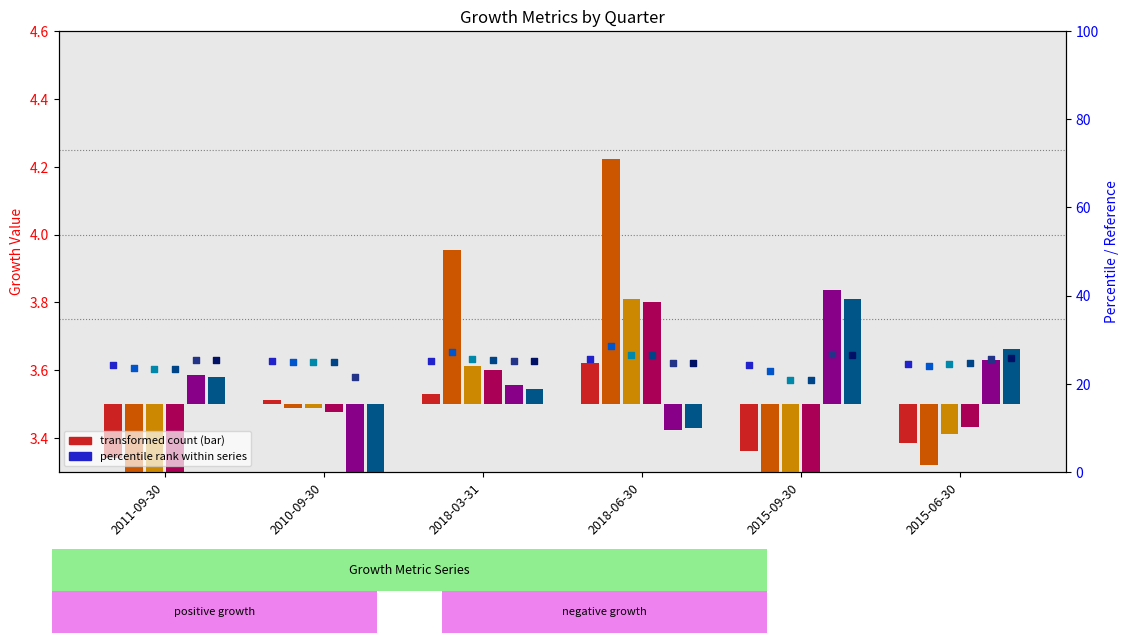

What is the total value across all series at 2011-09-30?

145.1